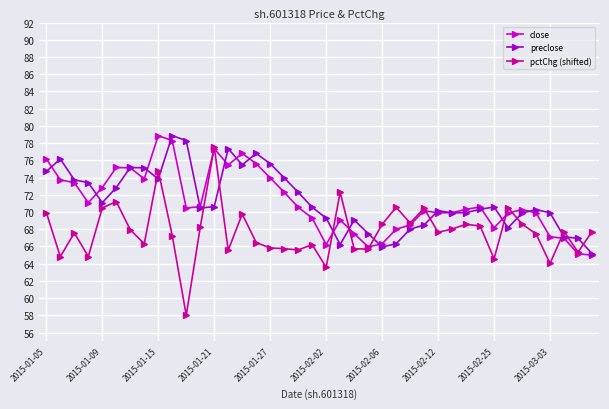

What are all the series names shown in the legend?

close, preclose, pctChg (shifted)